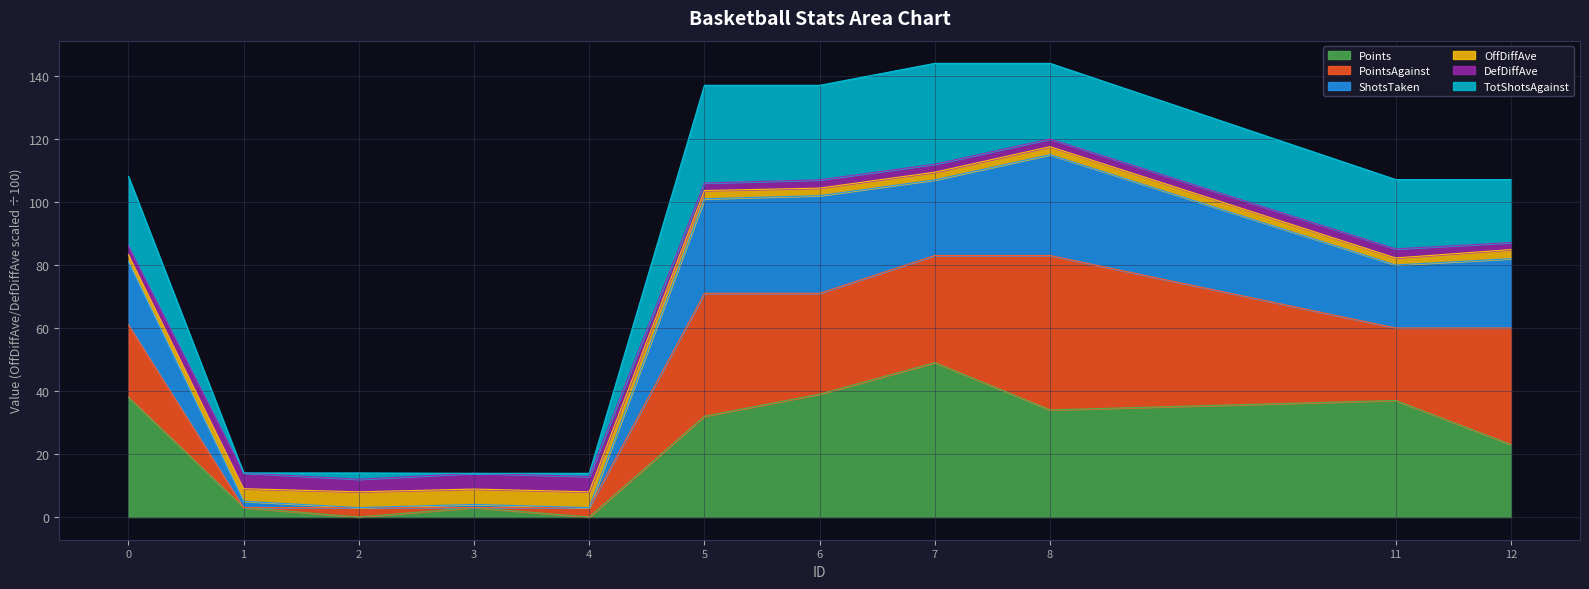

How many interior local peaks does the ShotsTaken series have?

2